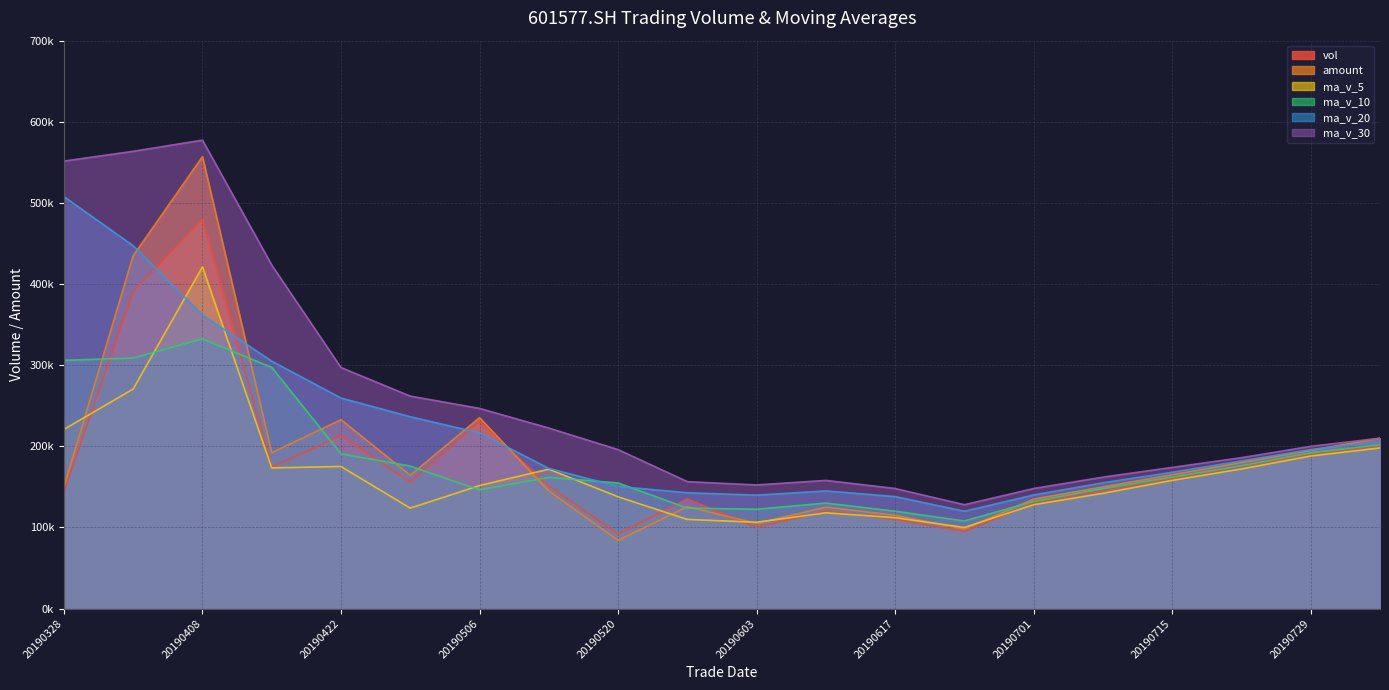

Which series has the largest total across all categories?

ma_v_30